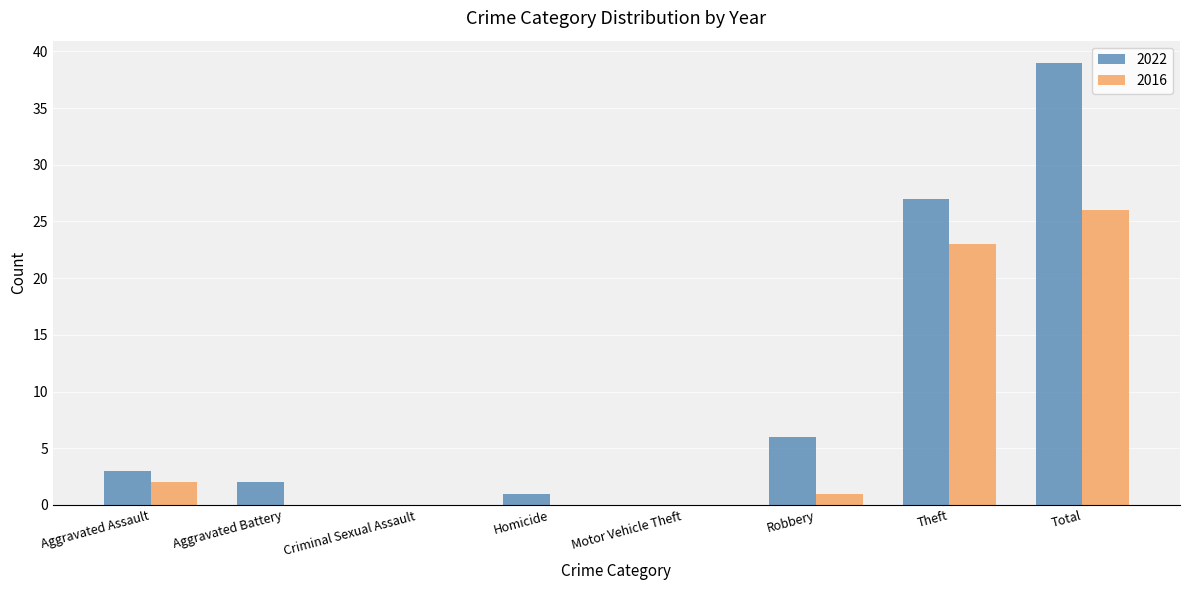

How many groups of bars are there?

8